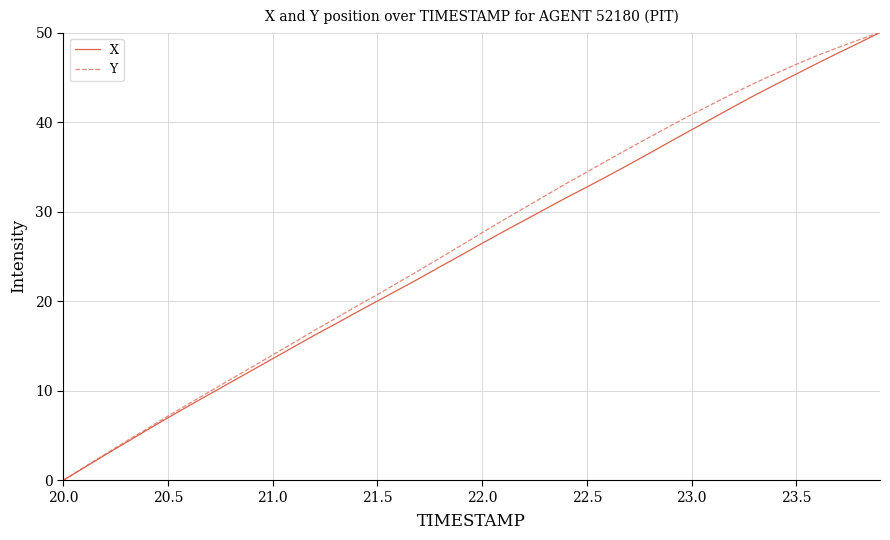

Does the chart display data point markers on the line(s)?

No